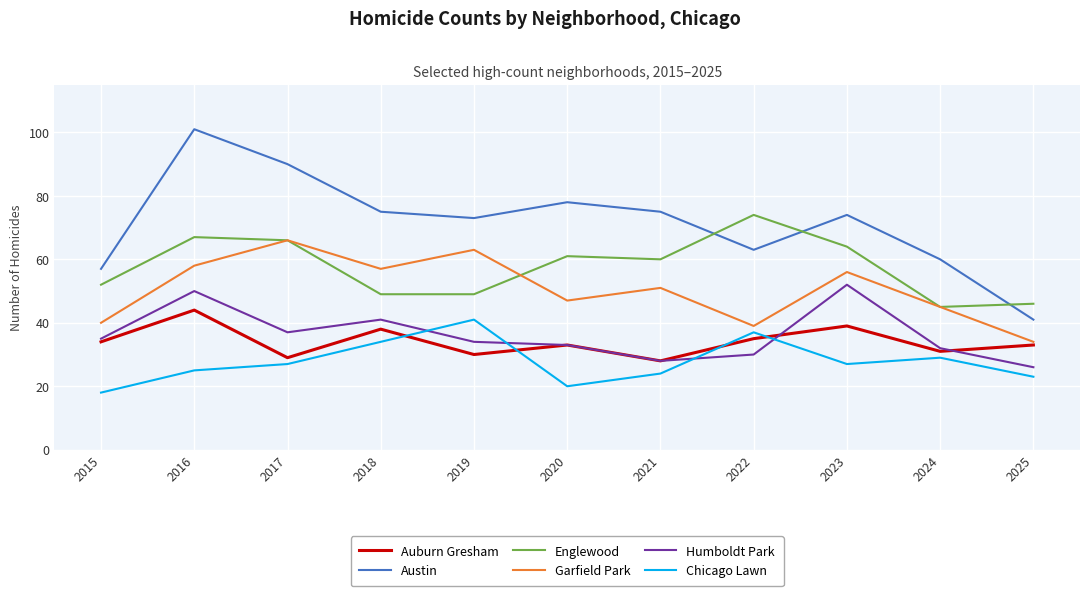

How many interior local valleys does the Humboldt Park series have?

2